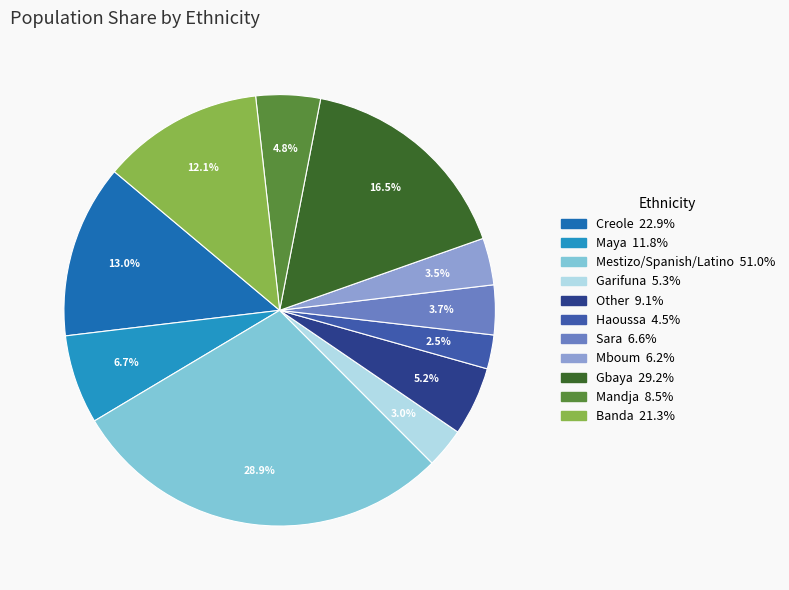

How much of the chart is everything except Maya?

93.3%